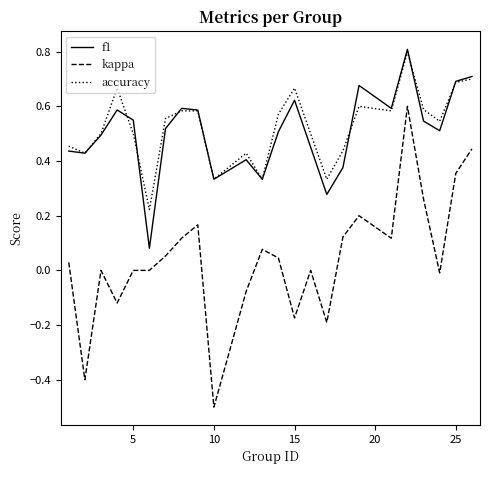

What is the highest value of the f1 series?

0.8